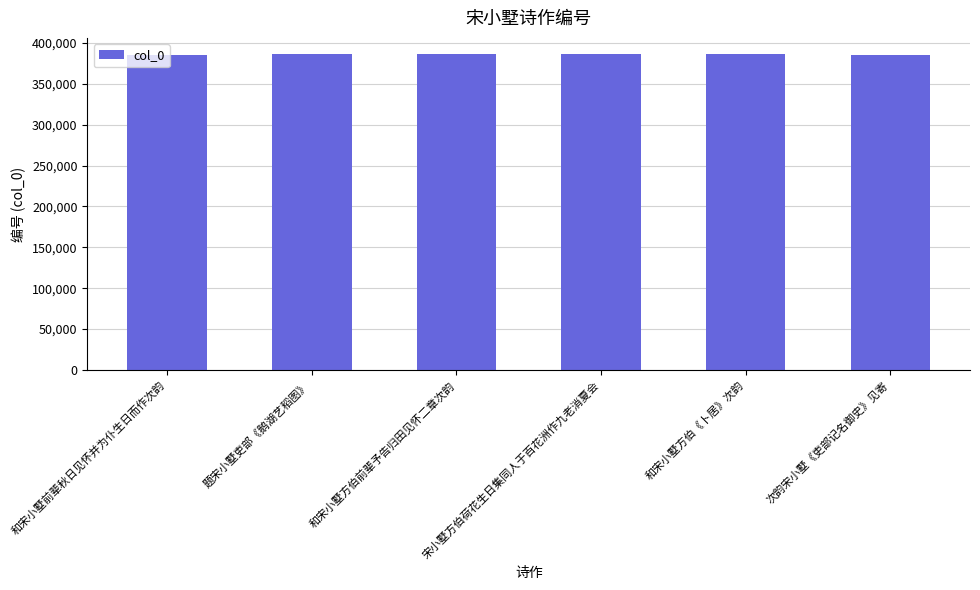

True or false: the data shows 386574 at 题宋小墅吏部《鹅湖艺稻图》.

True